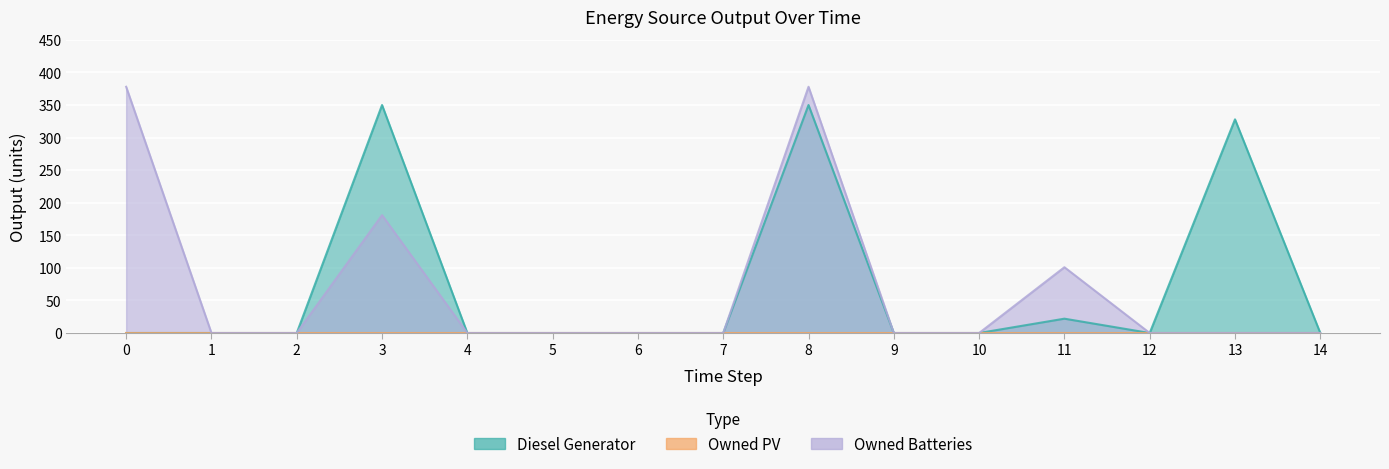

Reading left to right, what are all the values shown in this chart?

Diesel Generator: 0	0	0	350	0	0	0	0	350	0	0	22	0	328	0
Owned Batteries: 378	0	0	181	0	0	0	0	378	0	0	101	0	0	0